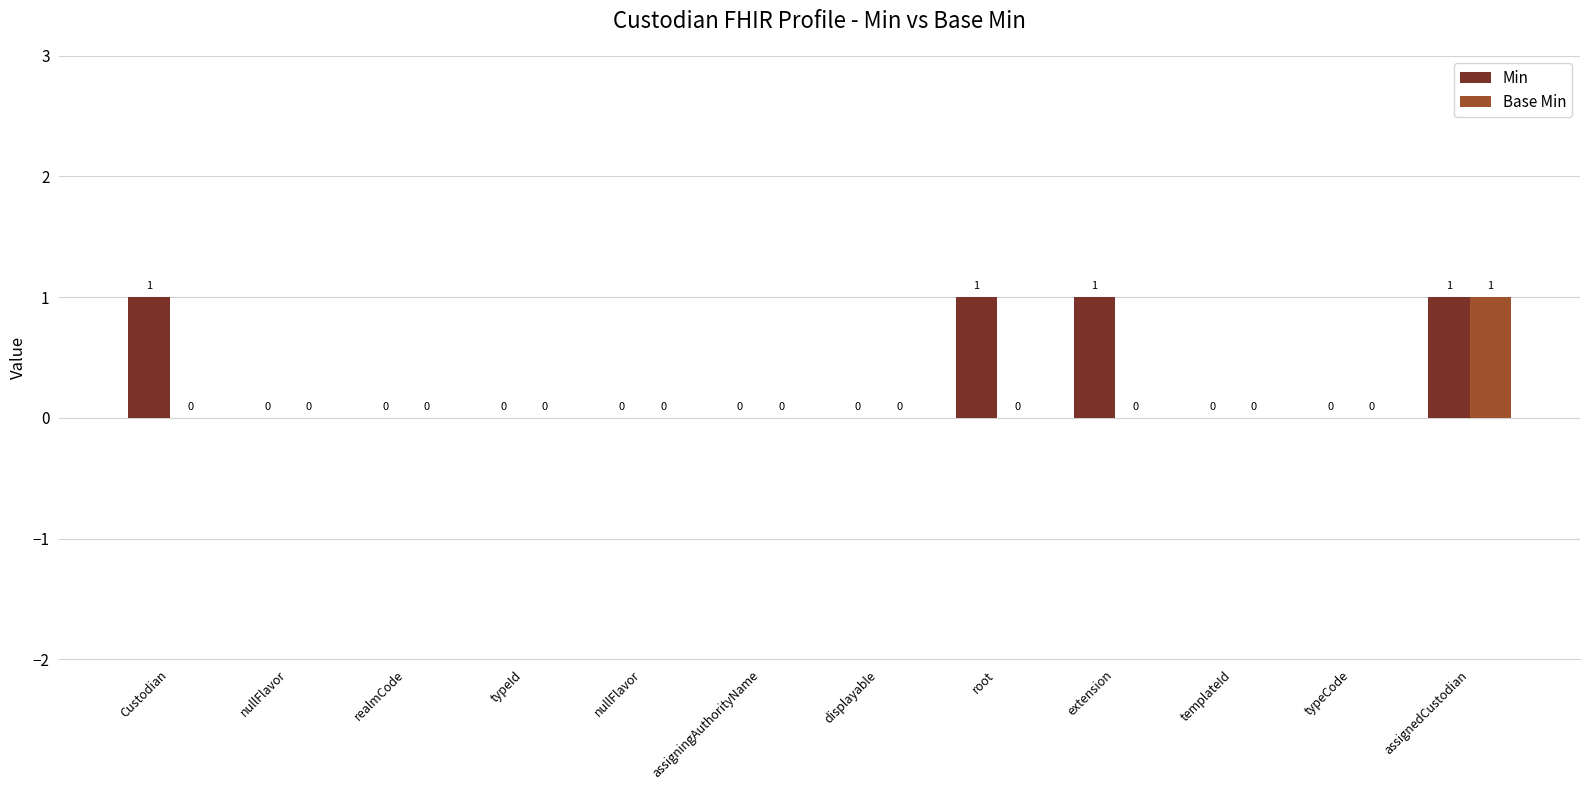

What is the label of the 10th bar from the right?

realmCode